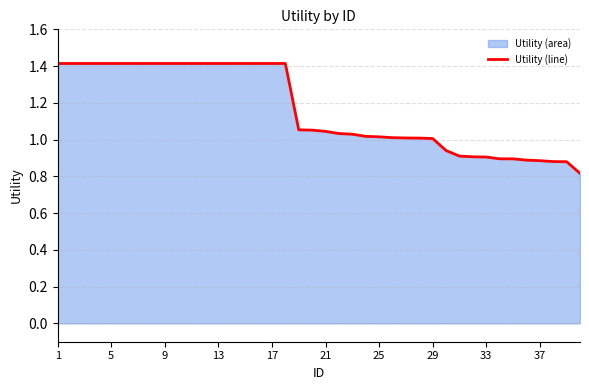

What is the maximum value shown in the chart?

1.4